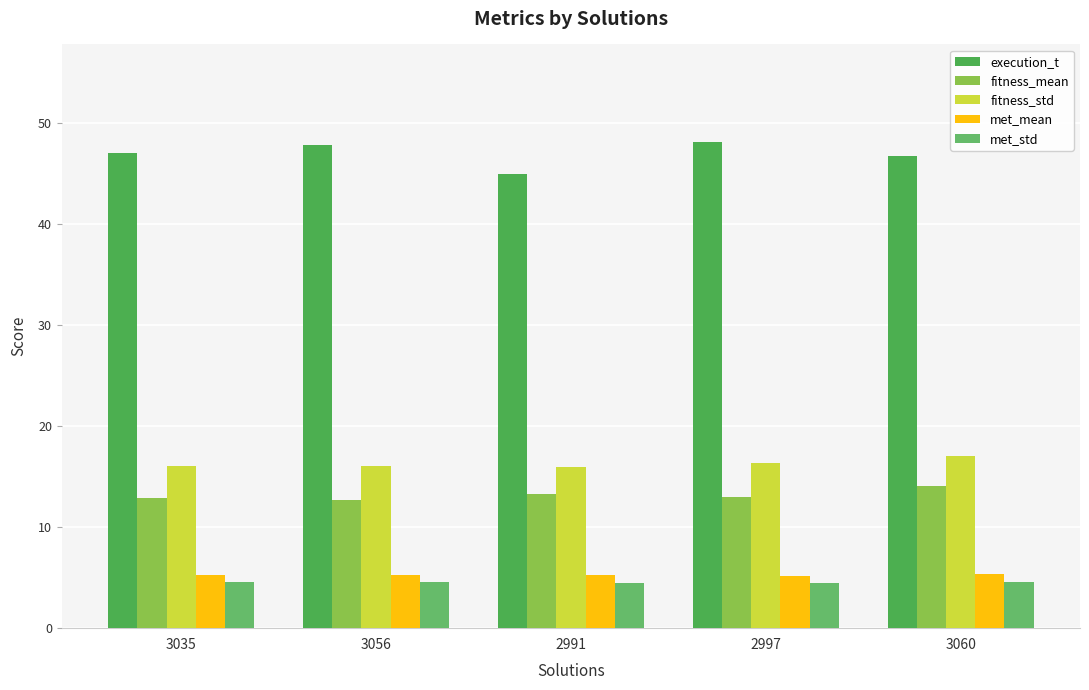

Which series has the largest total across all categories?

execution_t